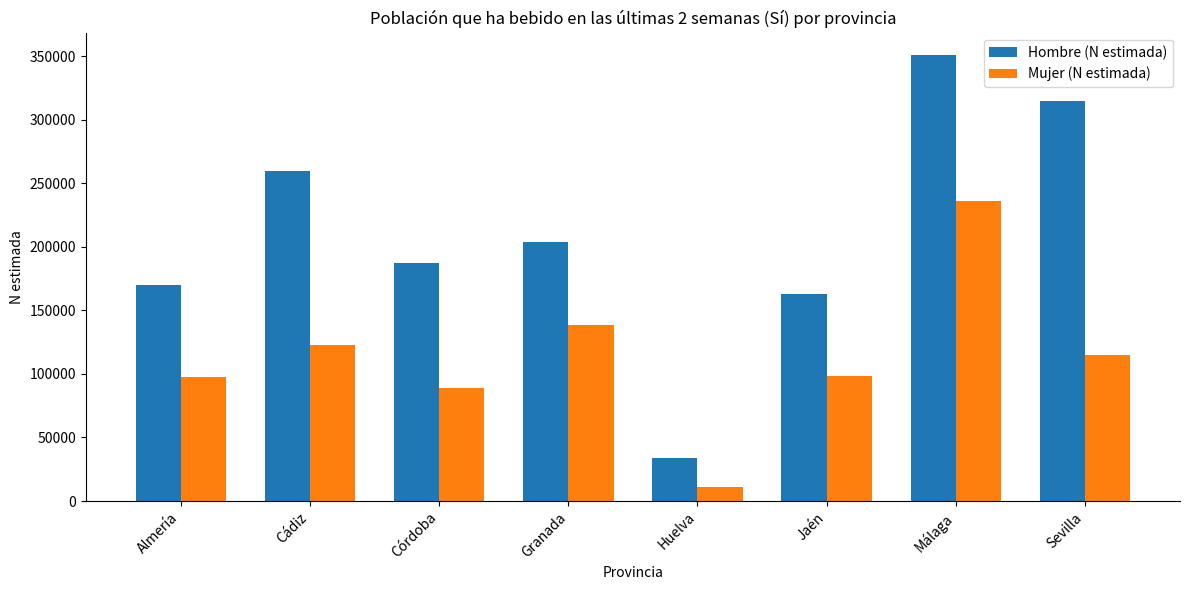

What is the difference between the maximum and minimum values in the Hombre (N estimada) series?

316749